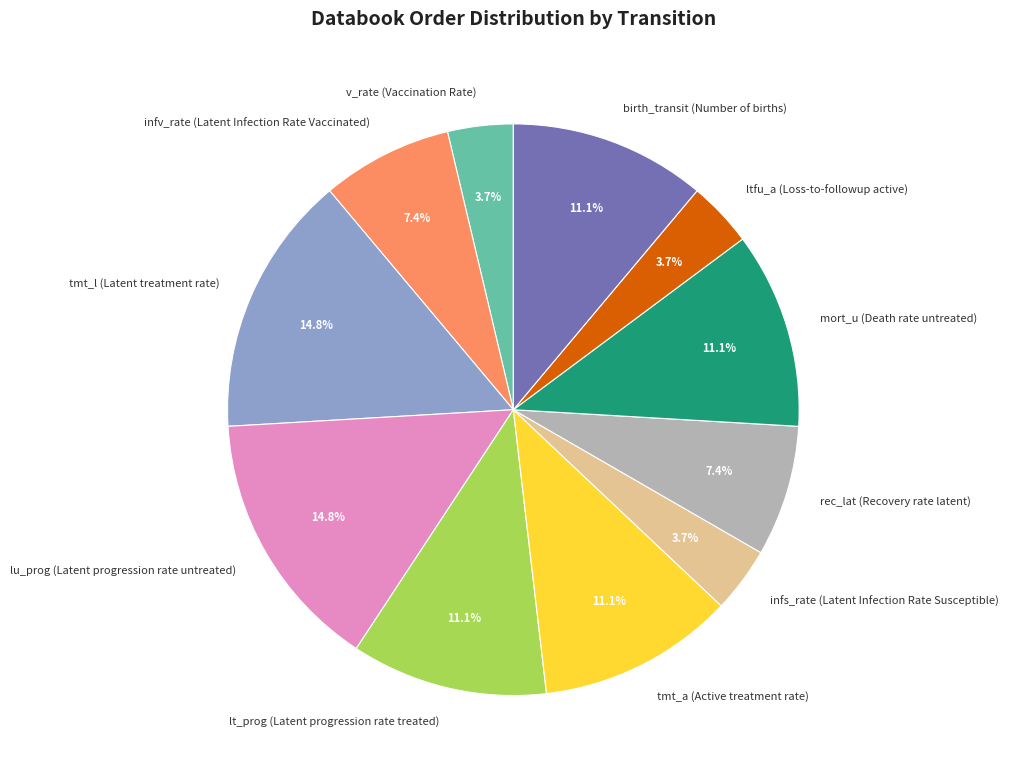

To the nearest percent, what is the average slice percentage?

9%